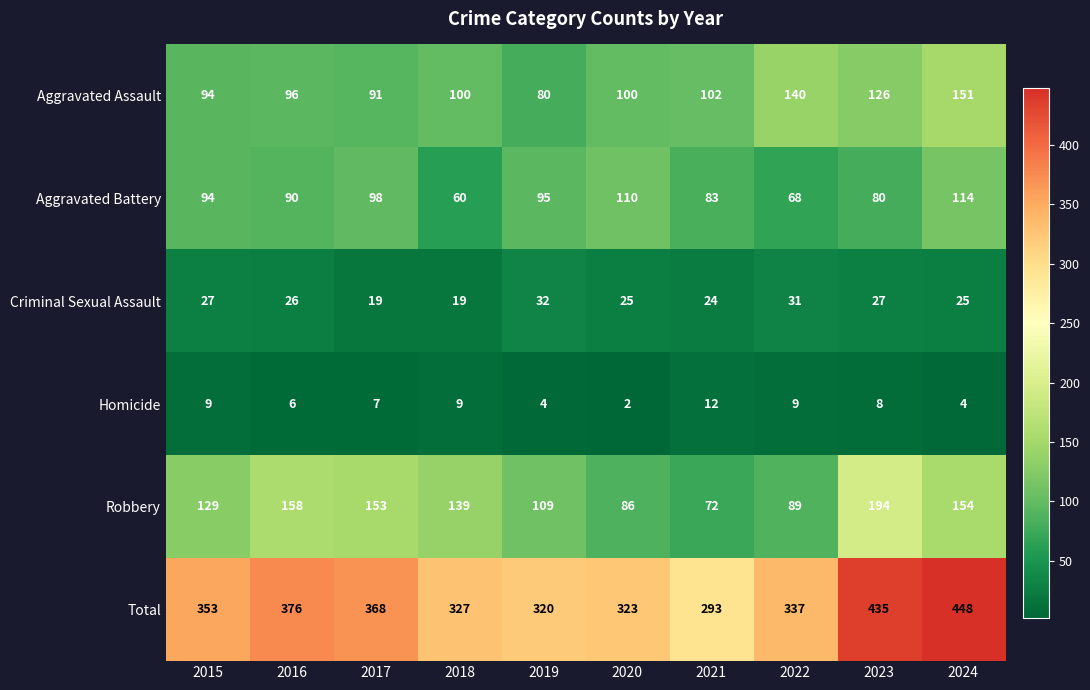

The value of Aggravated Assault at 2019 is 80. True or false?

True